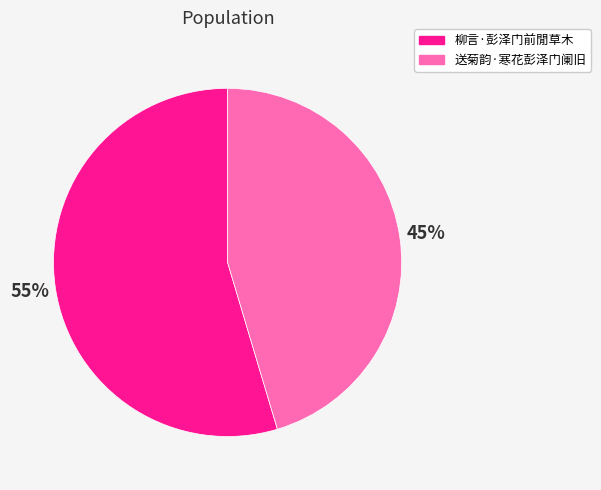

What is the ratio of the value at 柳言·彭泽门前閒草木 to the value at 送菊韵·寒花彭泽门阑旧?

1.2